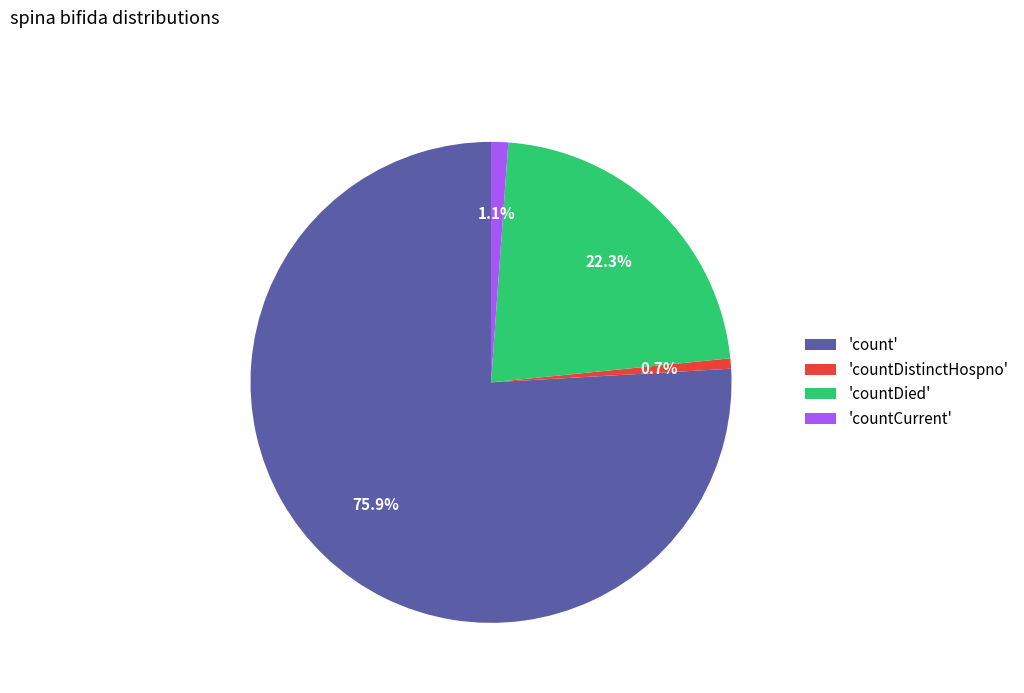

Do 'countCurrent' and 'countDied' together represent more than half of the pie?

No